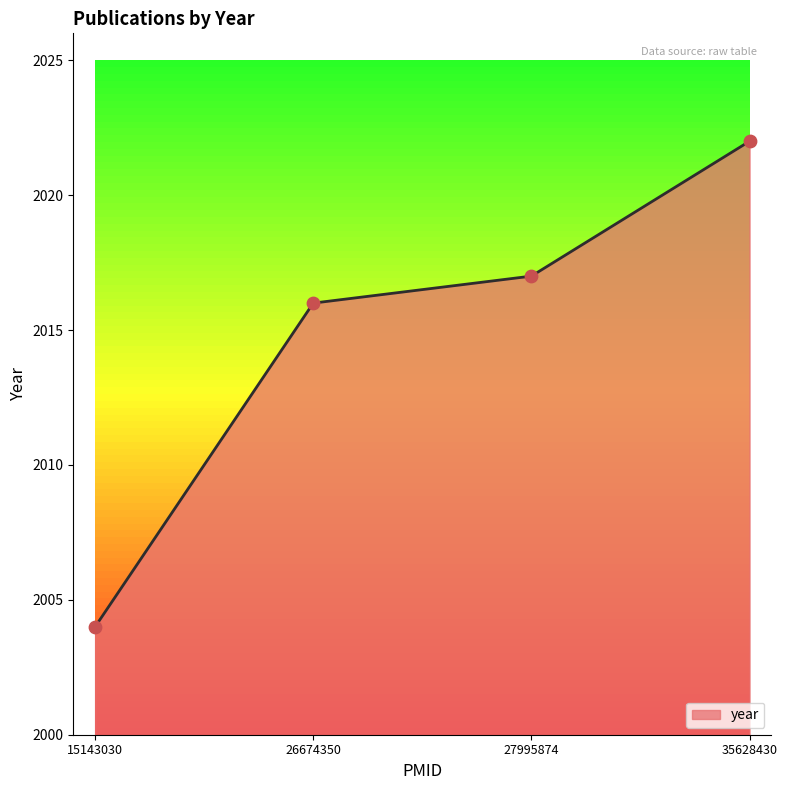

Which has a higher value, 26674350 or 35628430?

35628430